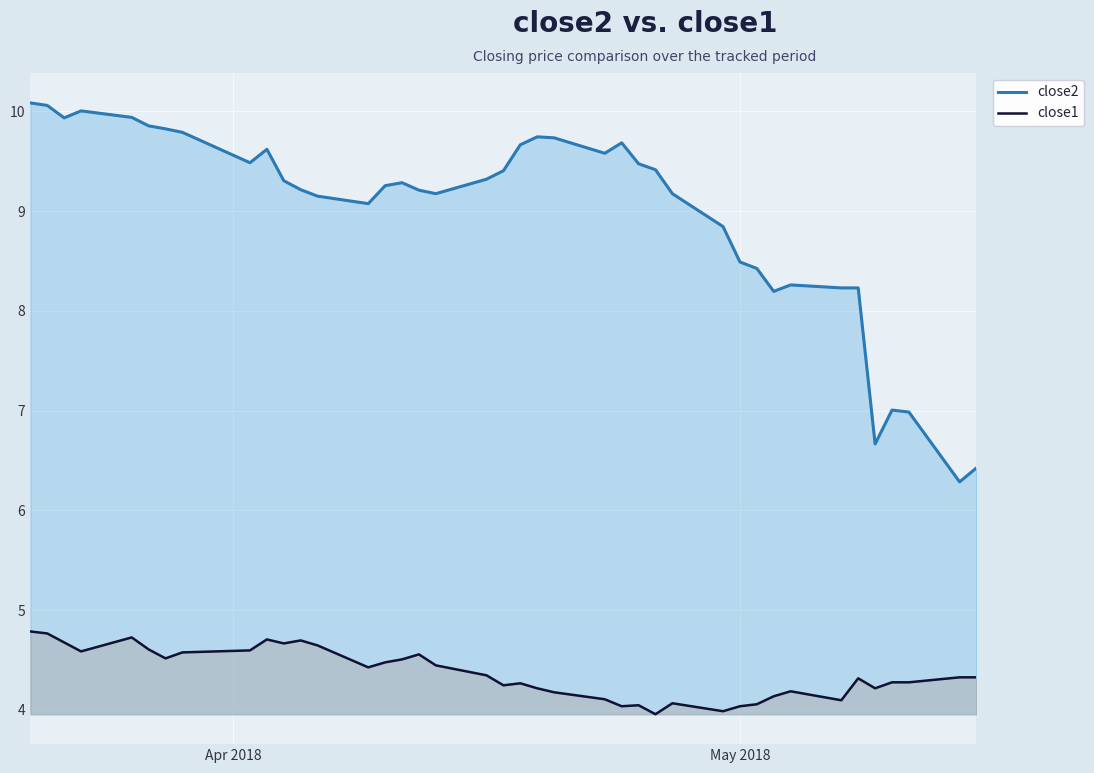

Which series has the widest spread of values?

close2